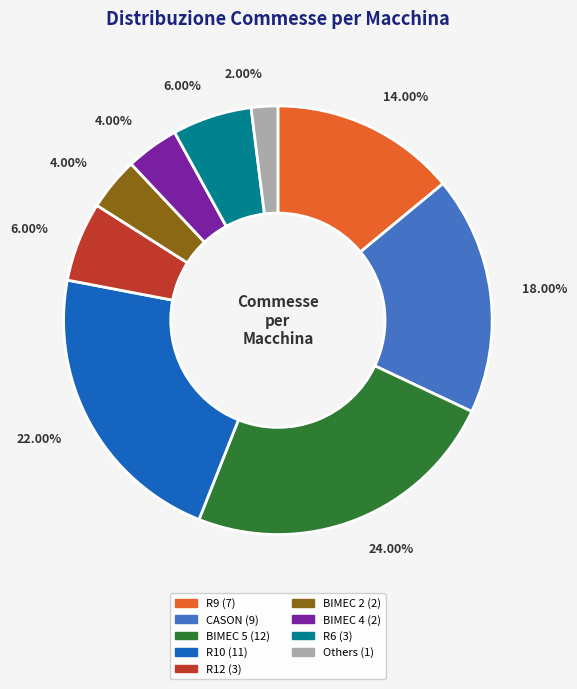

Is there any slice that represents more than half of the pie?

No